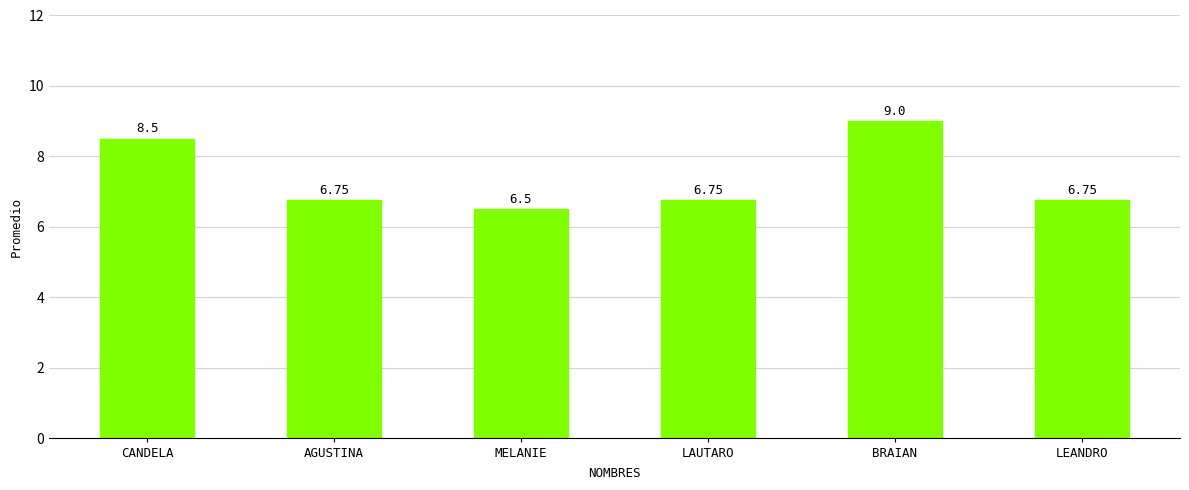

How many data points does each series have?

6